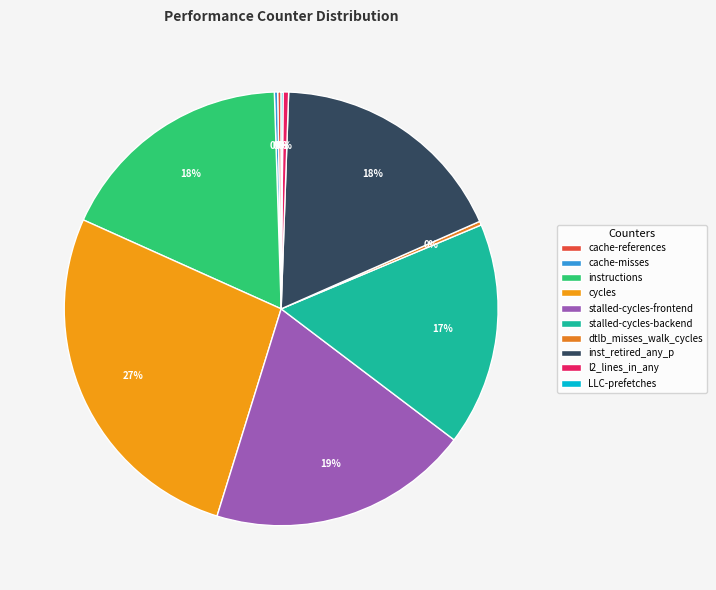

How much of the chart is everything except instructions?

82.2%